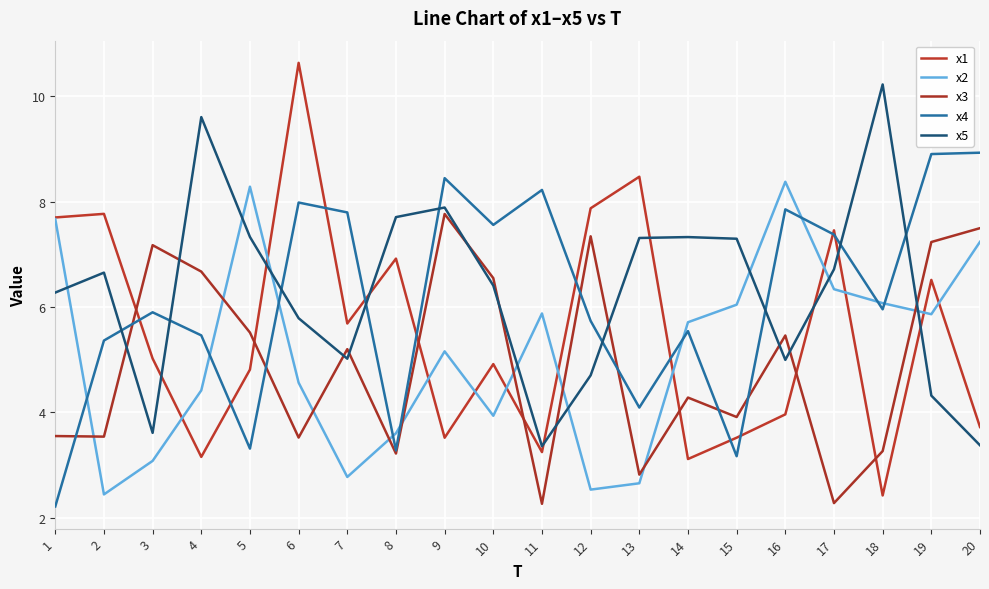

Reading right to left, list all the values displayed in this chart.

x1: 3.7	6.5	2.4	7.5	4.0	3.5	3.1	8.5	7.9	3.2	4.9	3.5	6.9	5.7	10.6	4.8	3.2	5.0	7.8	7.7
x2: 7.2	5.9	6.1	6.3	8.4	6.0	5.7	2.7	2.5	5.9	3.9	5.2	3.6	2.8	4.6	8.3	4.4	3.1	2.4	7.7
x3: 7.5	7.2	3.3	2.3	5.5	3.9	4.3	2.8	7.3	2.3	6.5	7.8	3.2	5.2	3.5	5.5	6.7	7.2	3.5	3.5
x4: 8.9	8.9	6.0	7.4	7.9	3.2	5.5	4.1	5.7	8.2	7.6	8.4	3.3	7.8	8.0	3.3	5.5	5.9	5.4	2.2
x5: 3.4	4.3	10.2	6.7	5.0	7.3	7.3	7.3	4.7	3.4	6.4	7.9	7.7	5.0	5.8	7.3	9.6	3.6	6.7	6.3